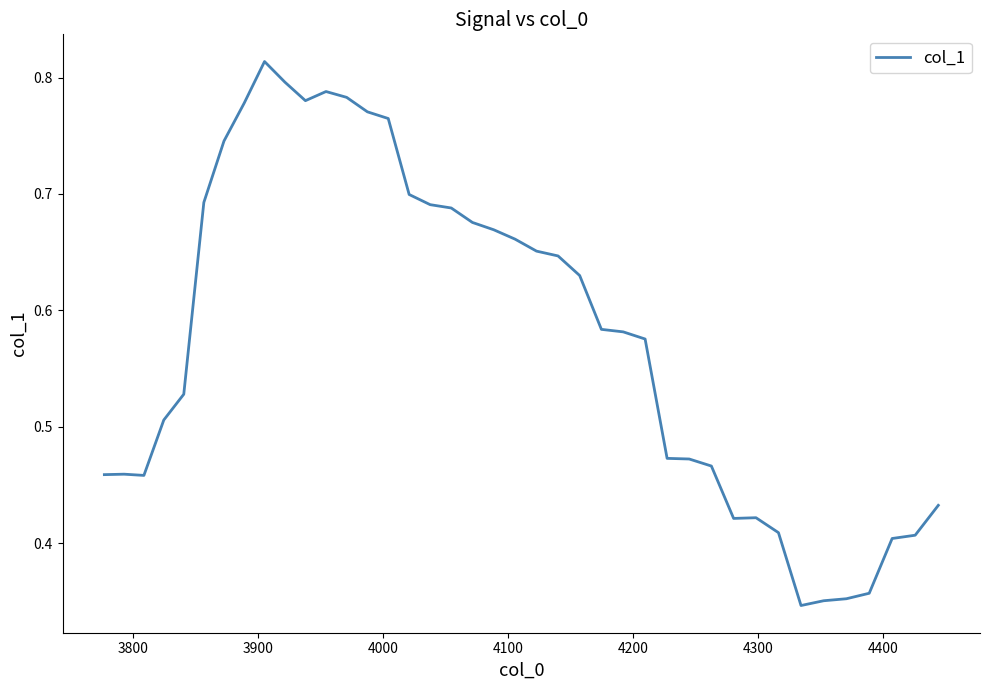

How many values are between 0 and 1?

40